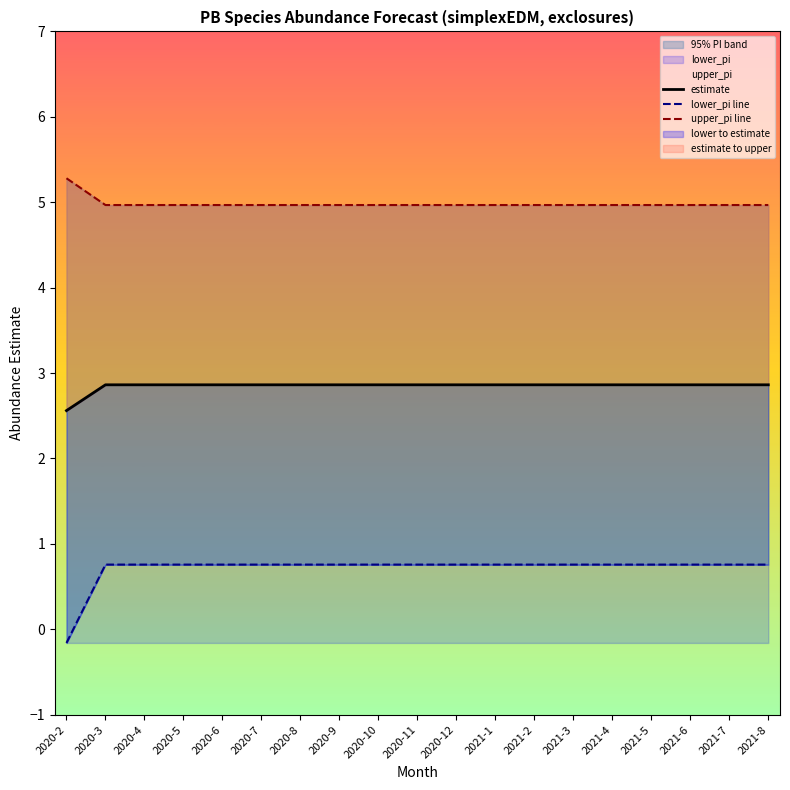

Rank the categories by upper_pi line value from highest to lowest.

2020-2, 2020-3, 2020-4, 2020-5, 2020-6, 2020-7, 2020-8, 2020-9, 2020-10, 2020-11, 2020-12, 2021-1, 2021-2, 2021-3, 2021-4, 2021-5, 2021-6, 2021-7, 2021-8